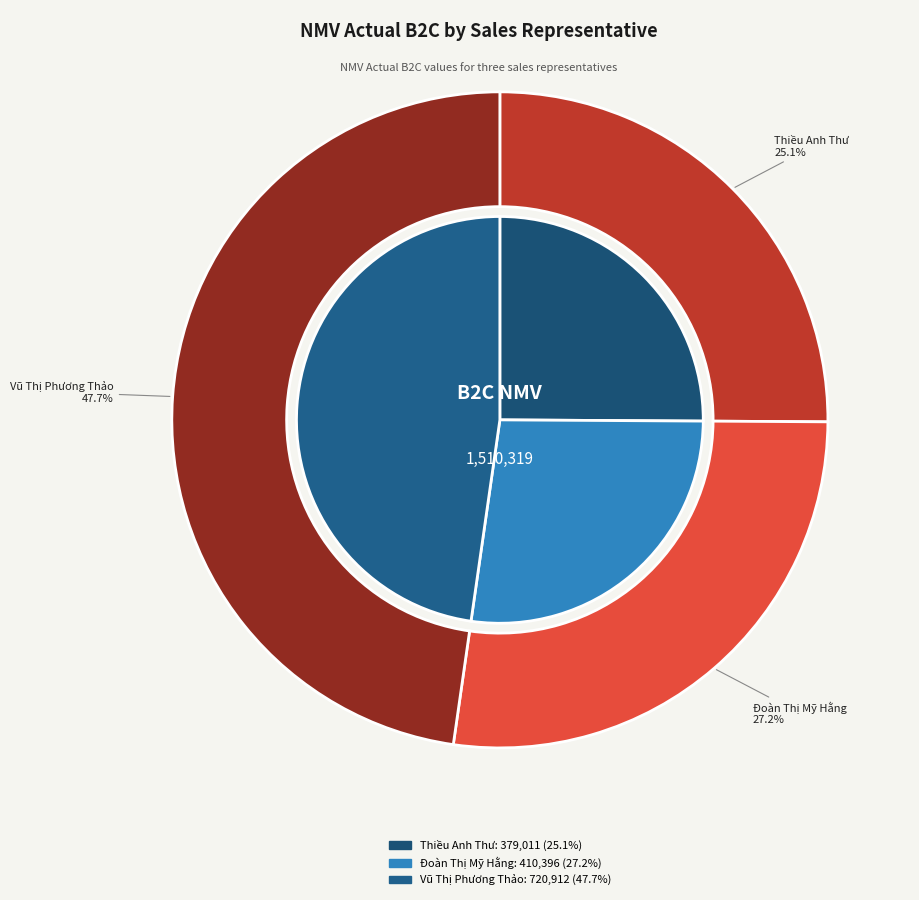

Count the number of slices in the pie.

3